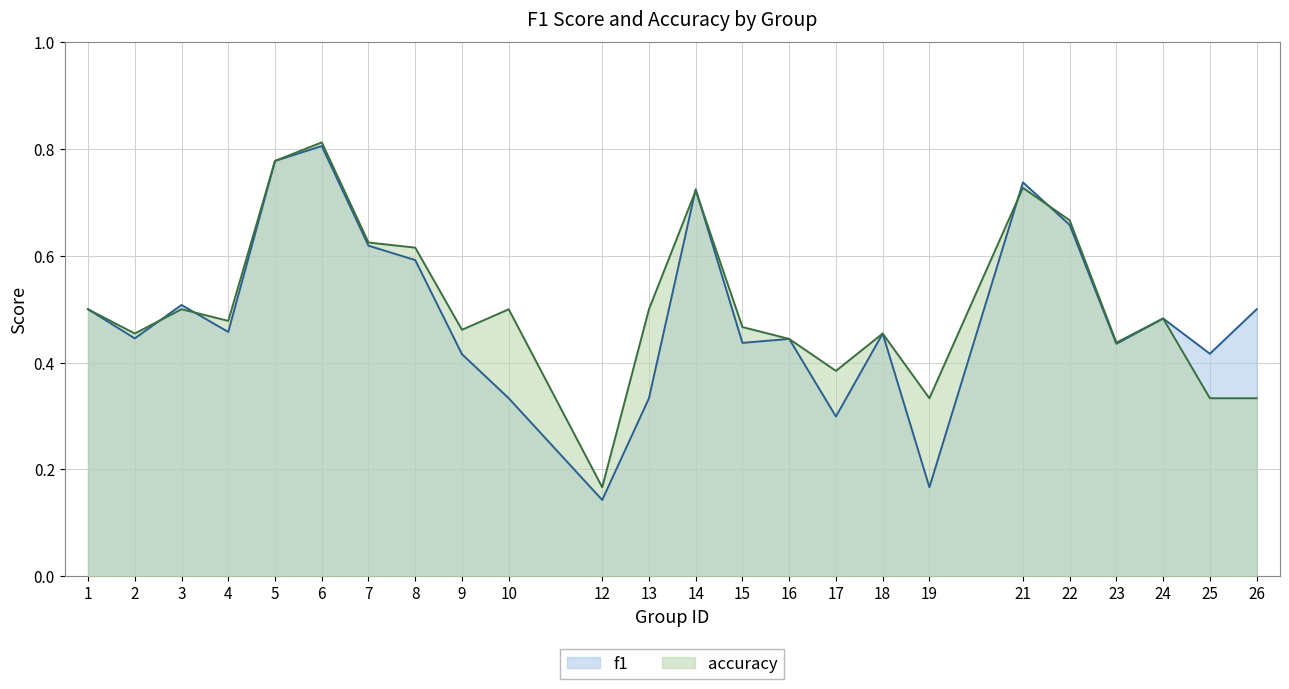

Where is the first local maximum for f1?

3